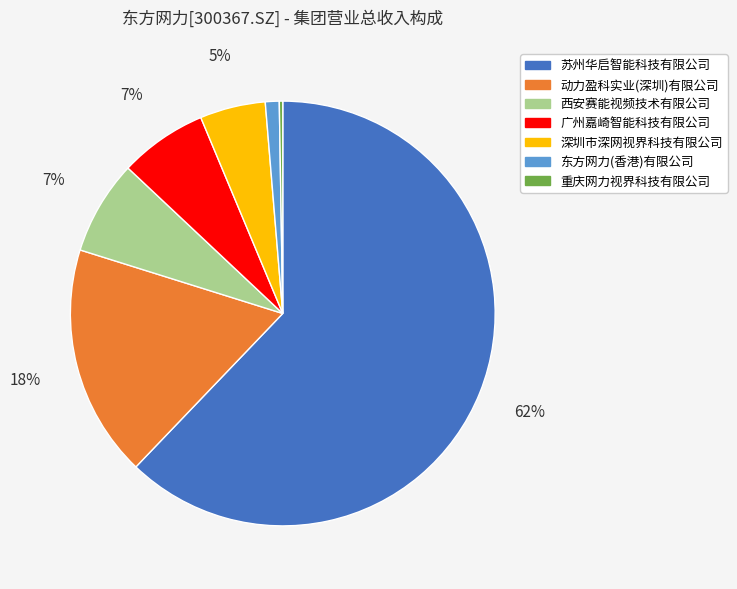

Is it true that 动力盈科实业(深圳)有限公司 is 18% of the pie?

True